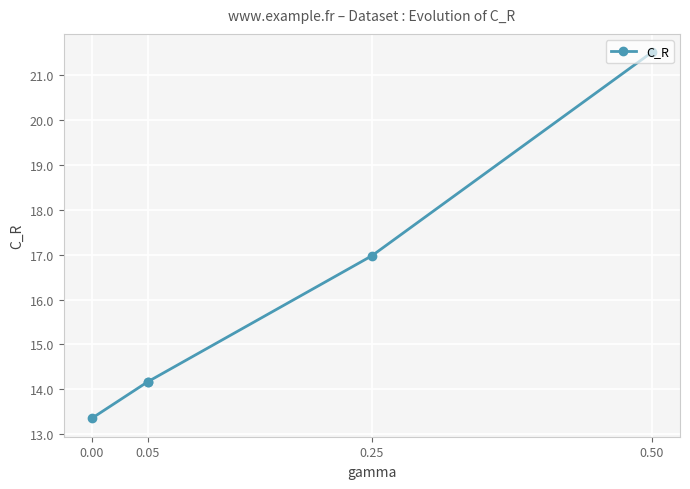

True or false: the data shows 22.0 at 0.05.

False